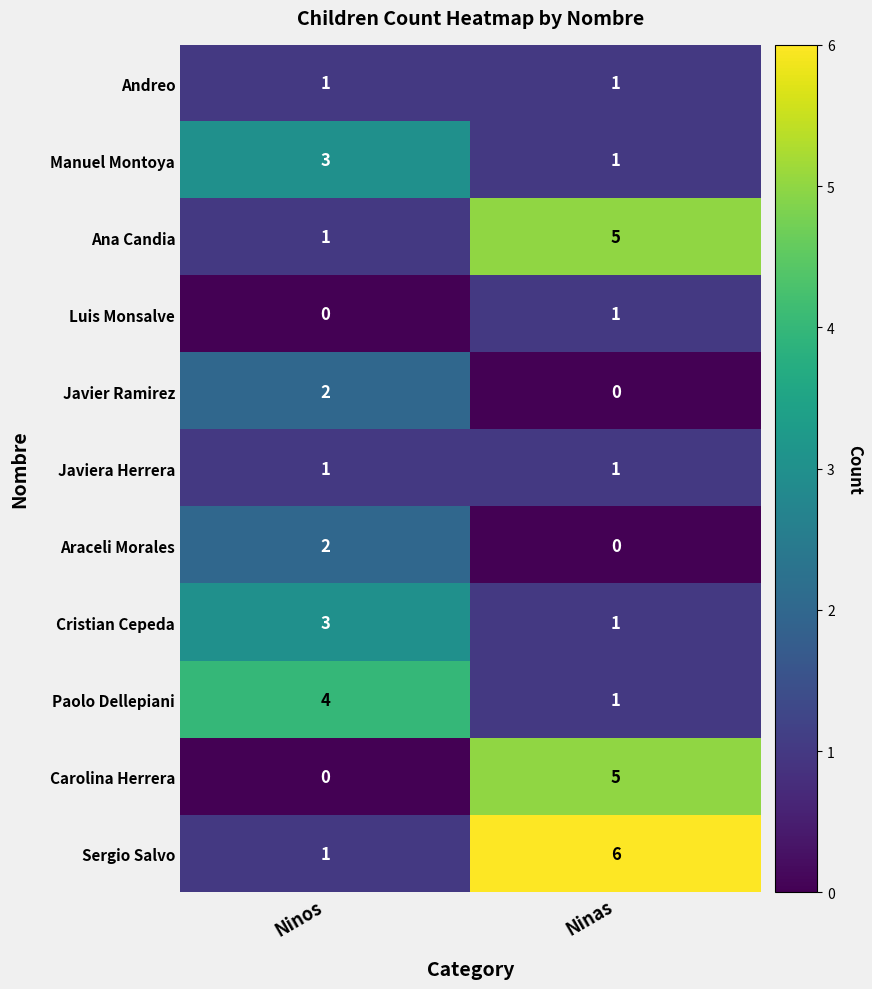

Rank the categories by Javier Ramirez value from lowest to highest.

Ninas, Ninos